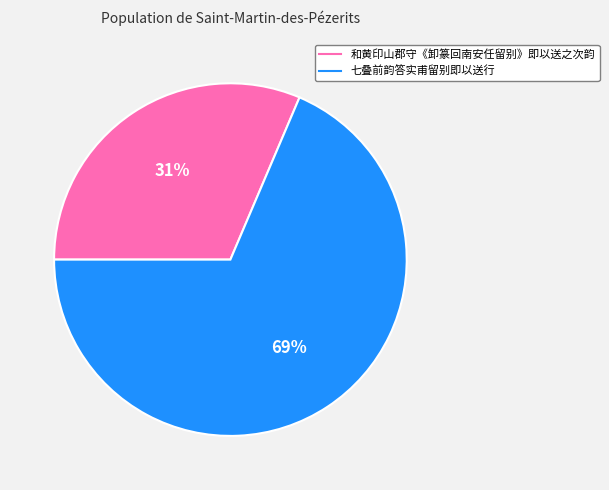

How many slices are in this pie chart?

2